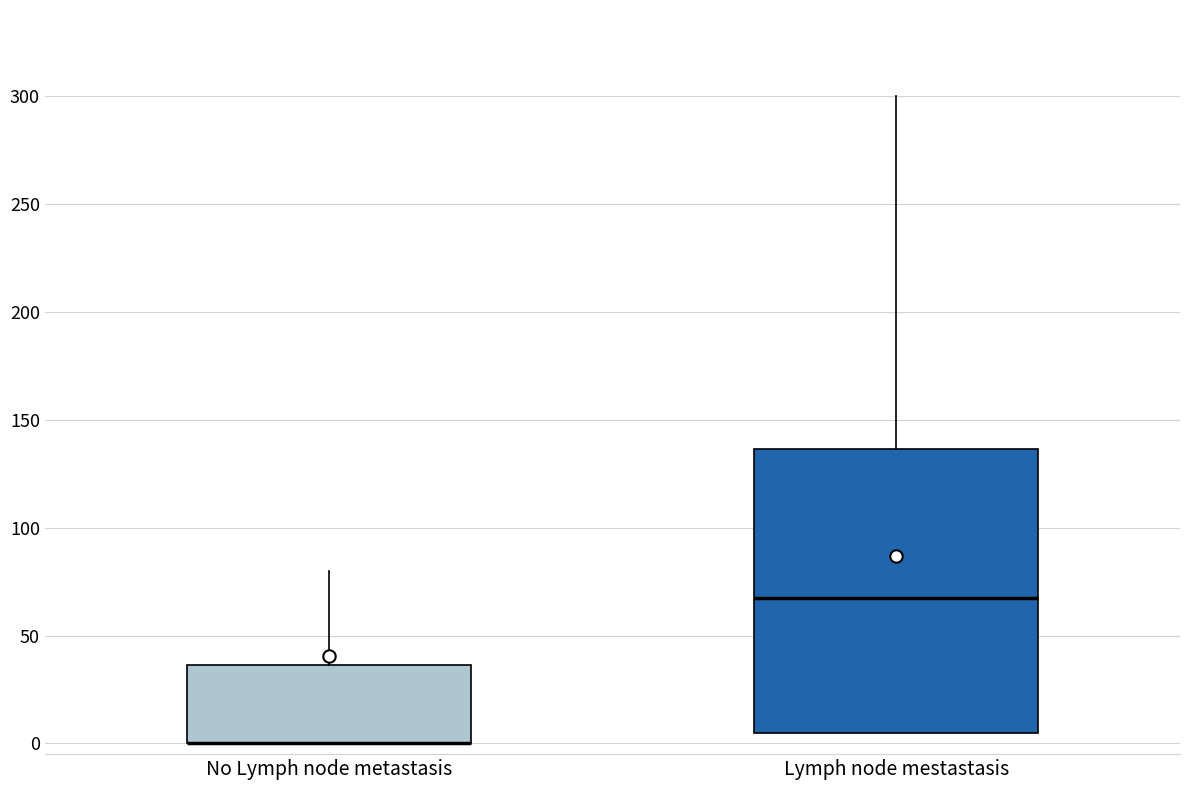

Where does the upper whisker of the box for No Lymph node metastasis end on the y-axis? The values are not printed on the chart, so give them approximately, as read against the axis.

80